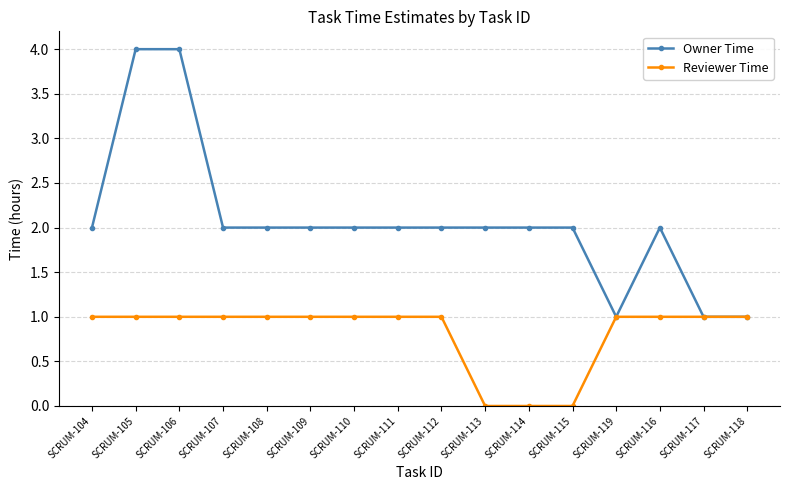

What is the total value across all series at SCRUM-111?

3